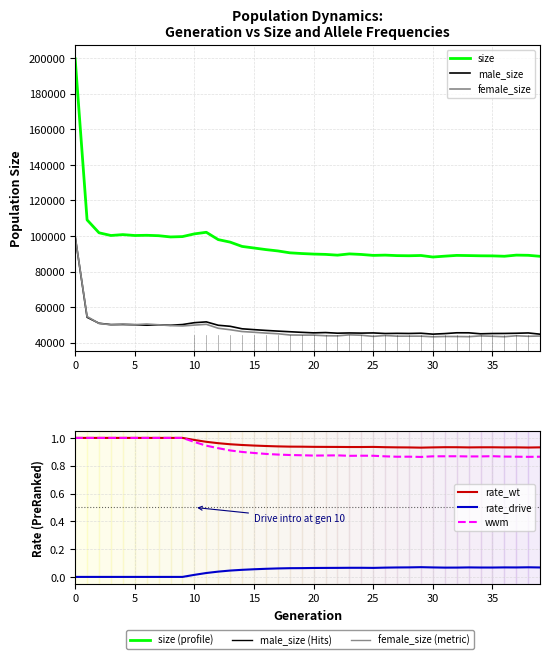

True or false: size has more than 0 points higher than both neighbors.

True